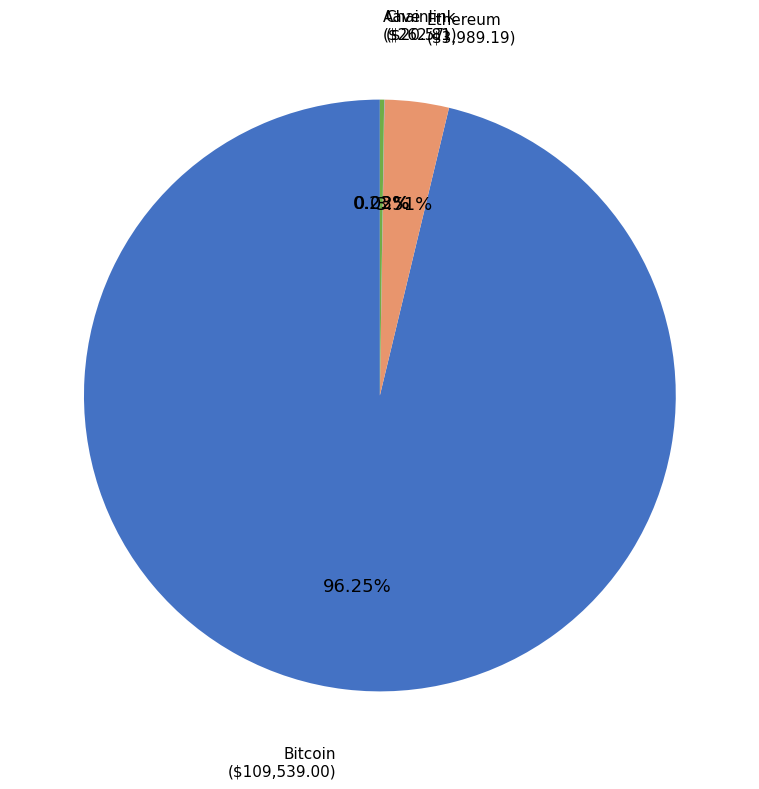

True or false: Bitcoin accounts for 96% of the total.

True